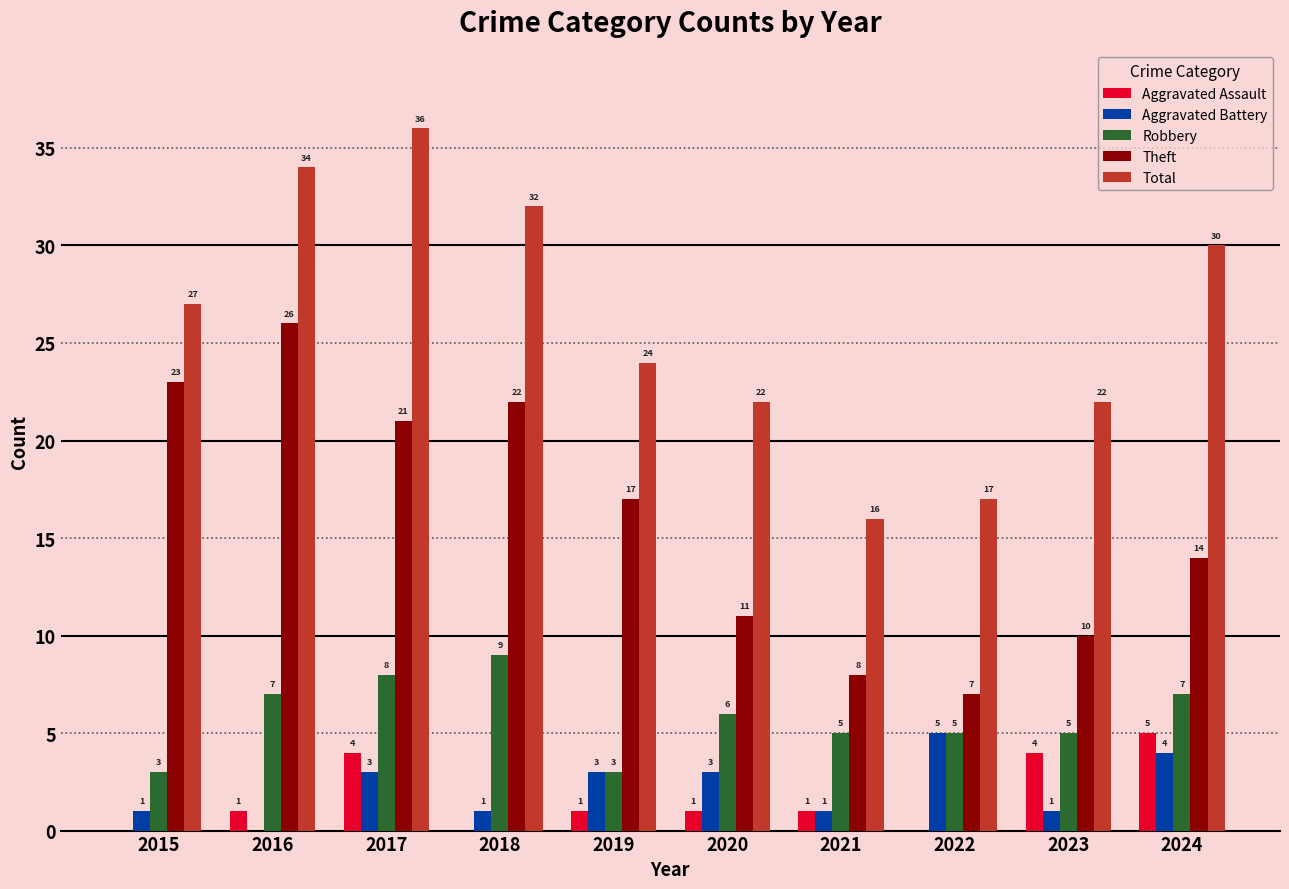

Which series changed the most between 2019 and 2023?

Theft